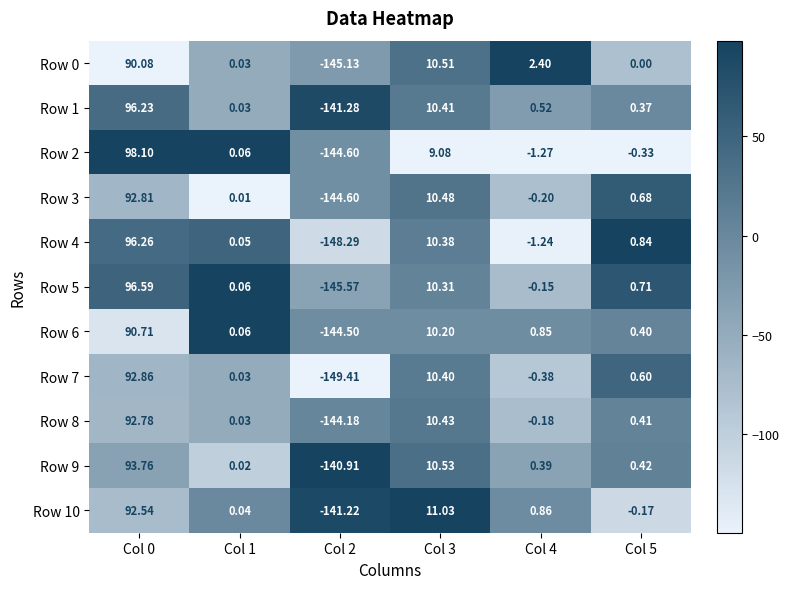

How many values in Row 7 are above zero?

4